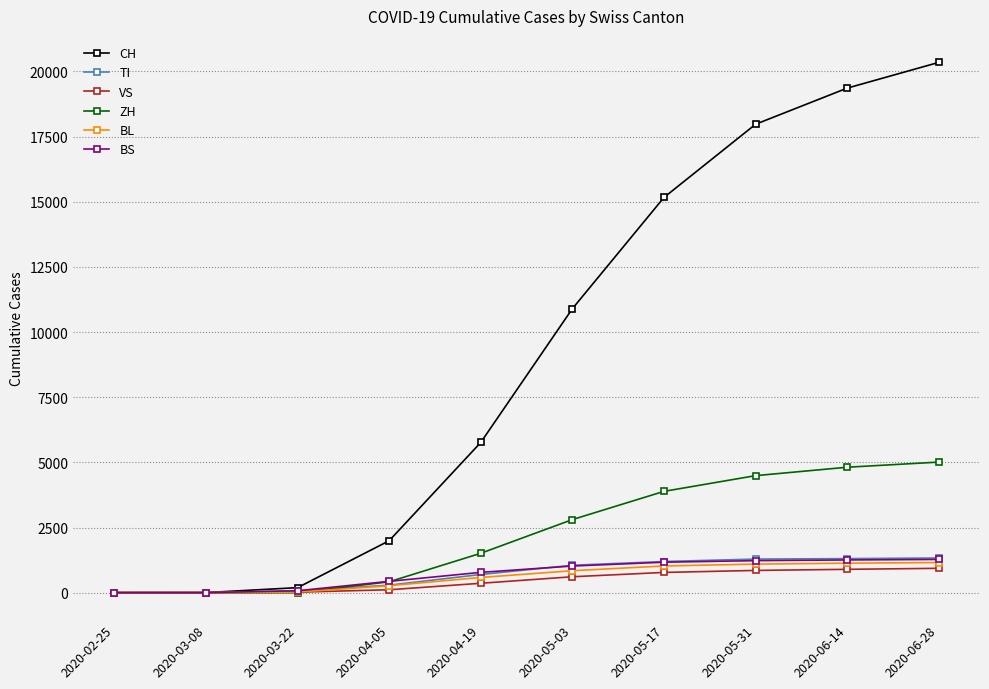

How many series are shown in this chart?

6